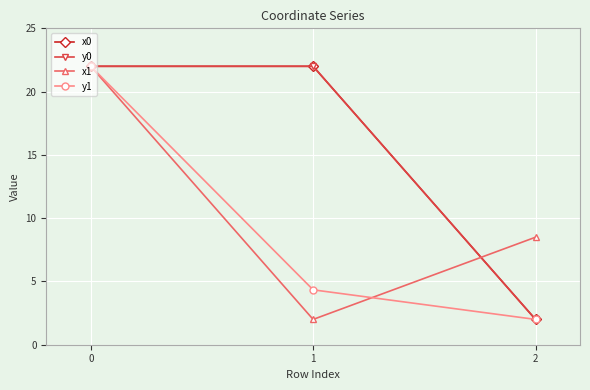

Reading left to right, list all the values displayed in this chart.

x0: 22.0	22.0	2.0
y0: 22.0	22.0	2.0
x1: 22.0	2.0	8.5
y1: 22.0	4.3	2.0